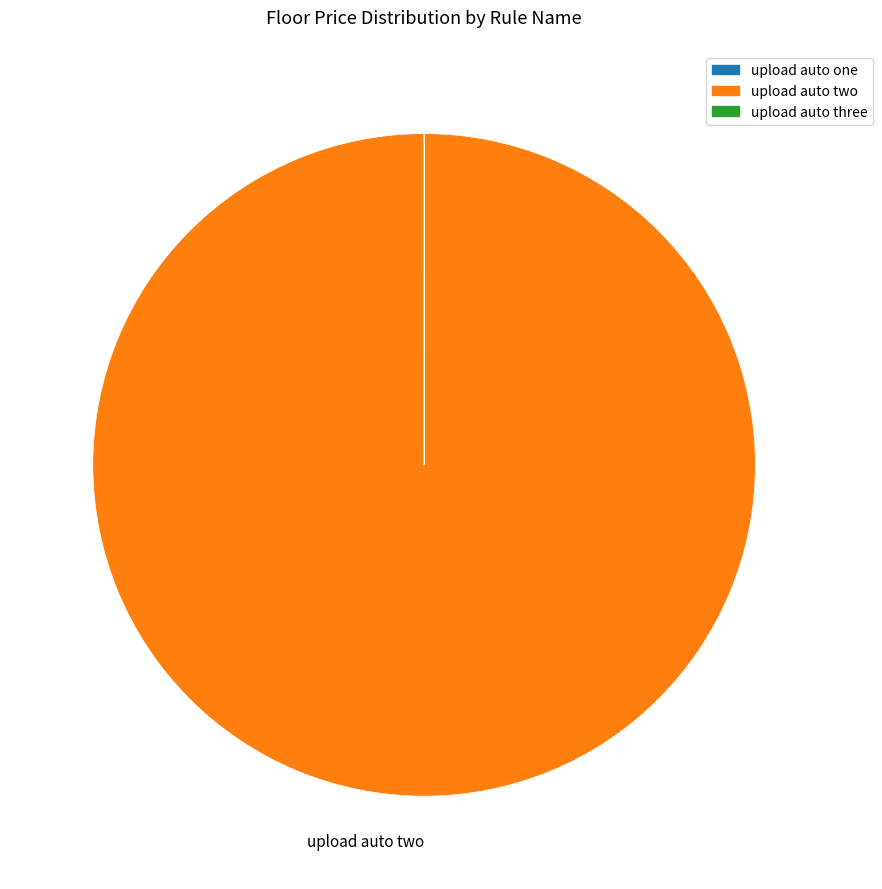

Is it true that upload auto two is 100% of the pie?

True